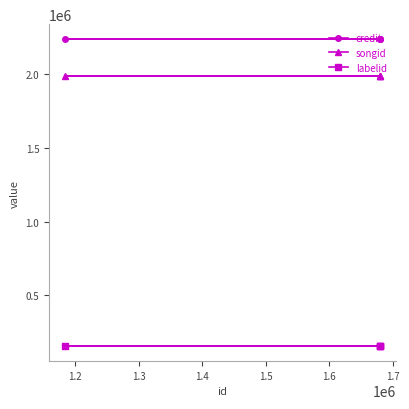

What is the average value of the songid series?

1990060